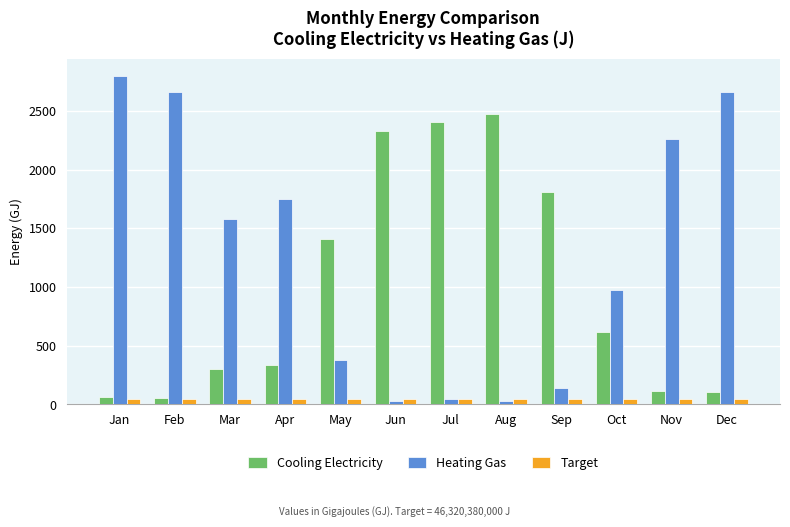

What is the value of the Cooling Electricity bar at the 10th from the left?

619.6